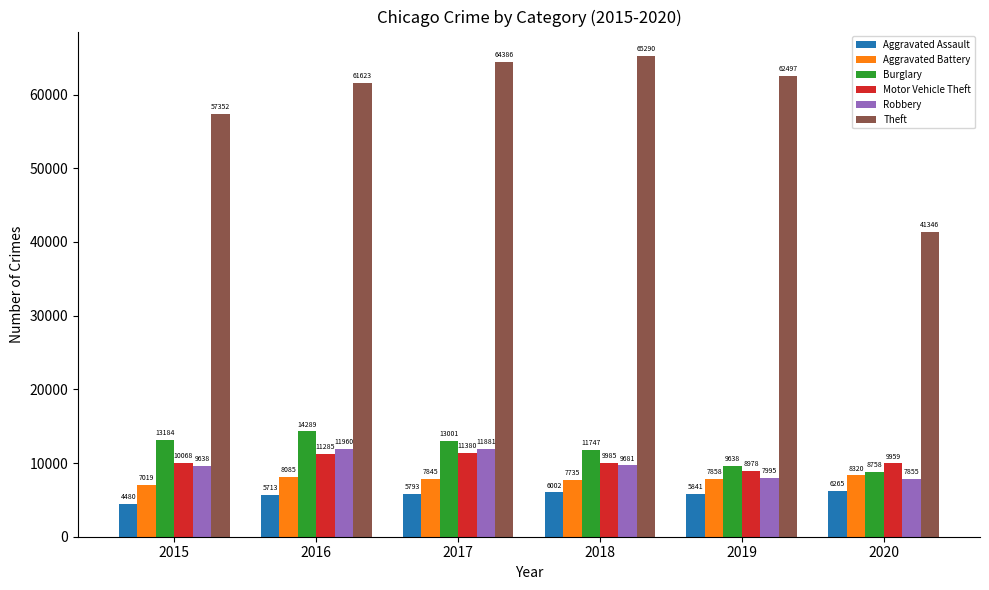

Which label corresponds to the largest value in the chart?

2018